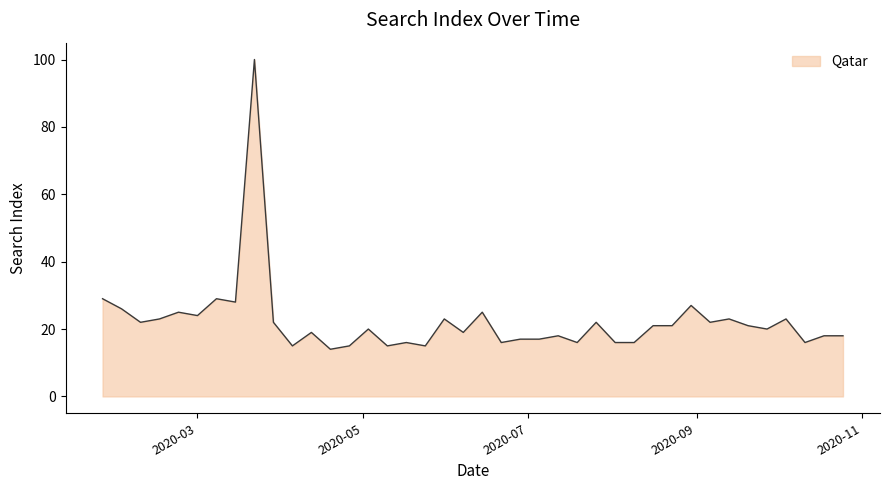

What is the difference between the maximum and minimum values?

86